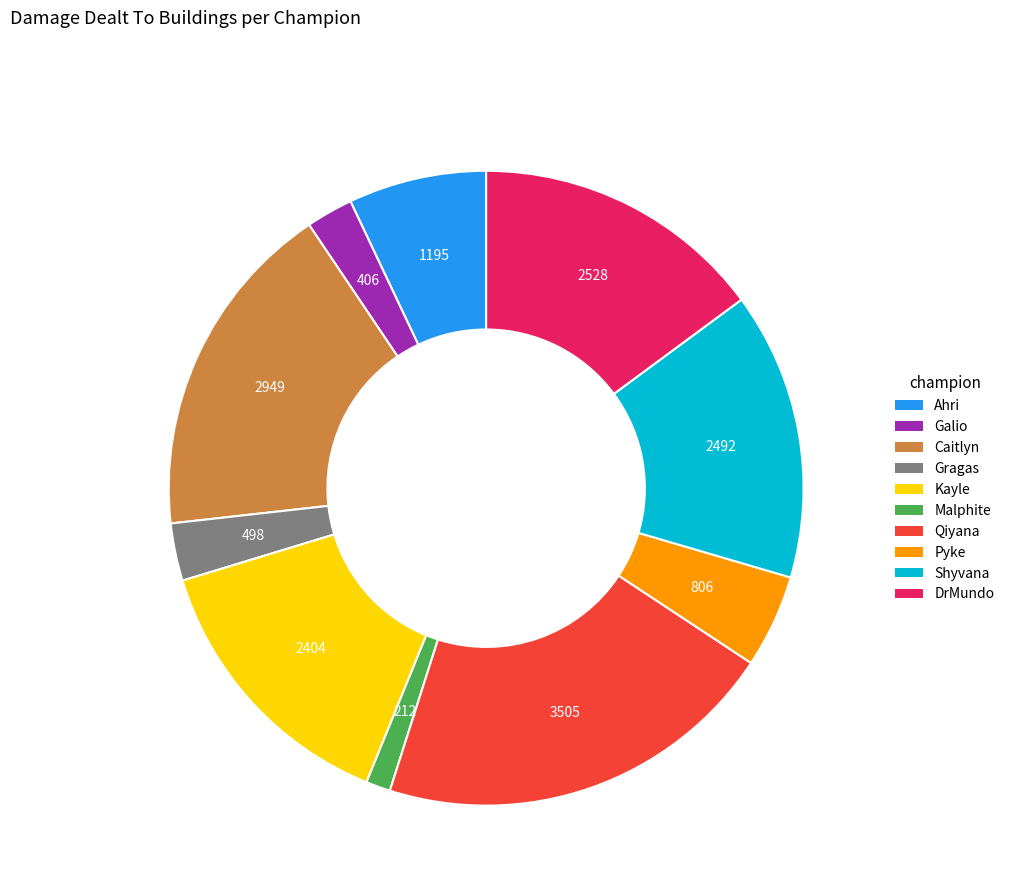

Which has a higher value, Galio or DrMundo?

DrMundo